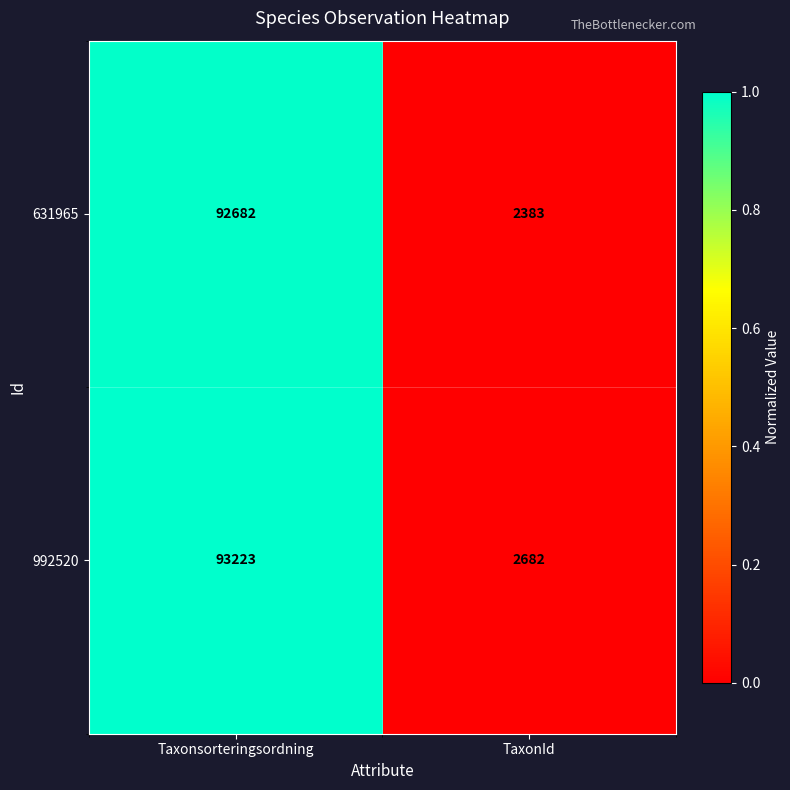

What is the approximate value of 631965 at Taxonsorteringsordning?

92682